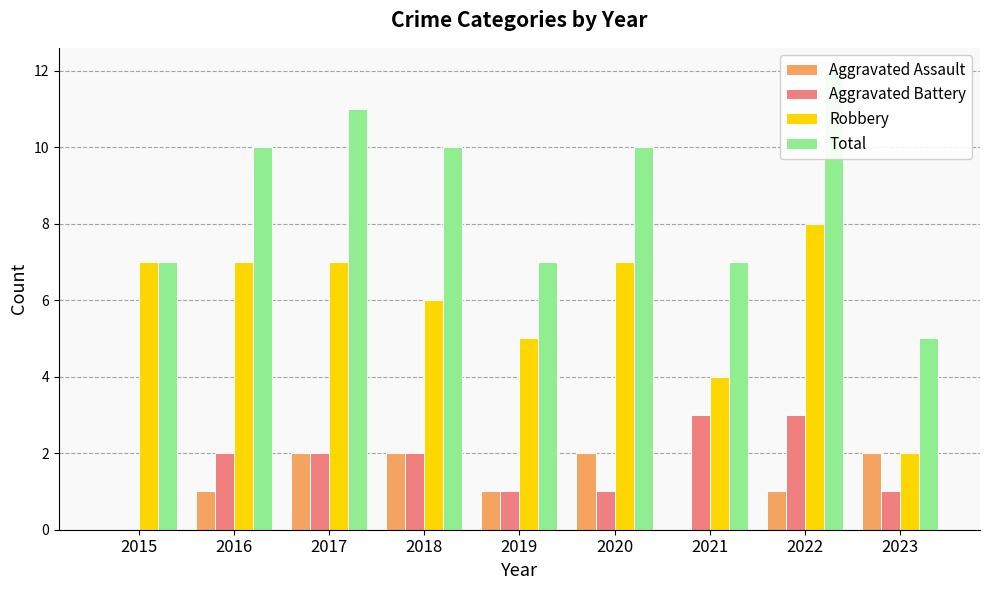

How many bars are there in total?

36